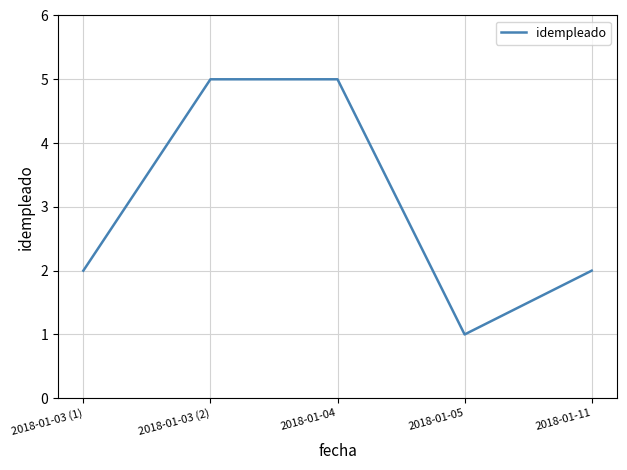

What position from the left is 2018-01-11?

5